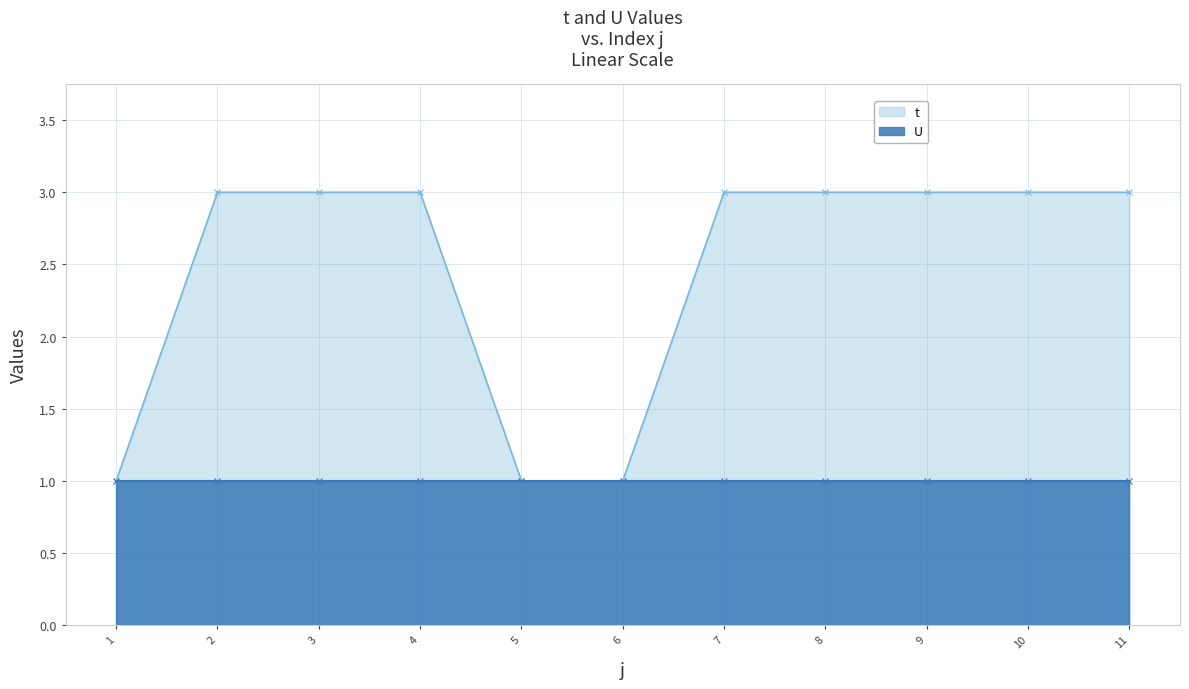

Reading right to left, extract all data points from this chart.

3	3	3	3	3	1	1	3	3	3	1